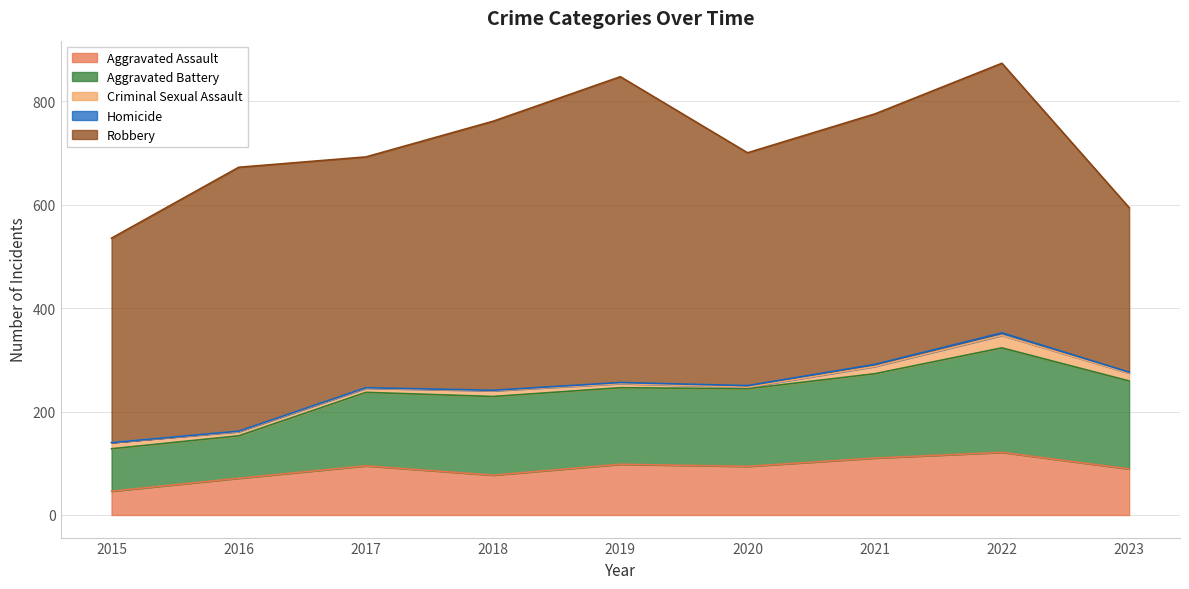

What is the minimum value for Aggravated Assault?

46